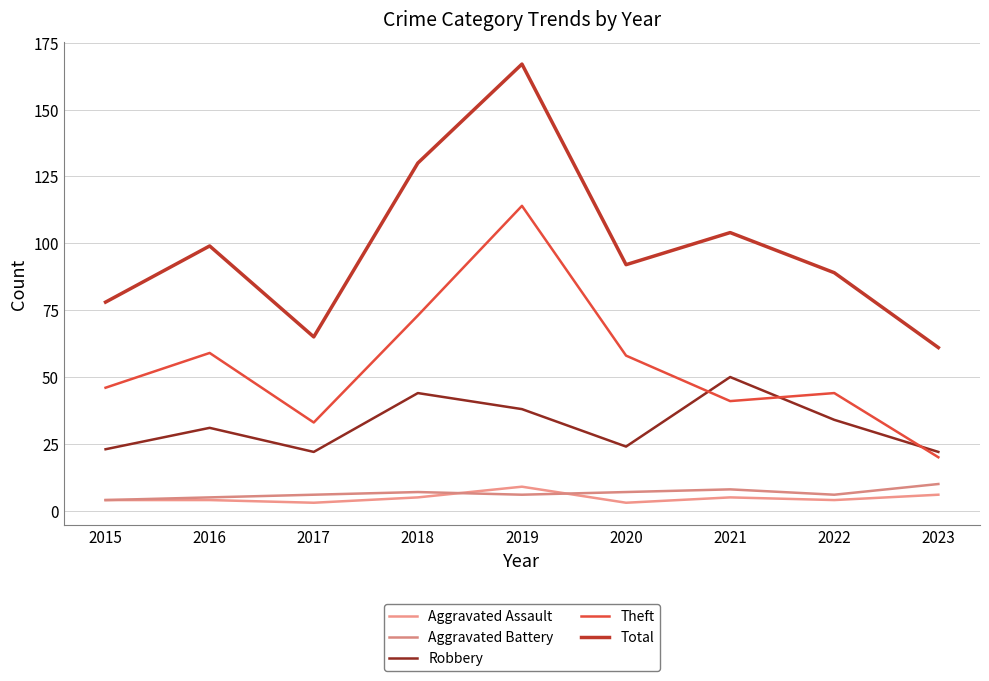

True or false: Aggravated Battery and Aggravated Assault intersect in this chart.

True